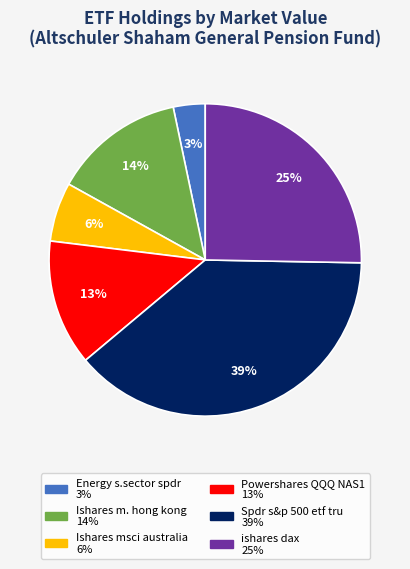

True or false: Energy s.sector spdr accounts for 11% of the total.

False